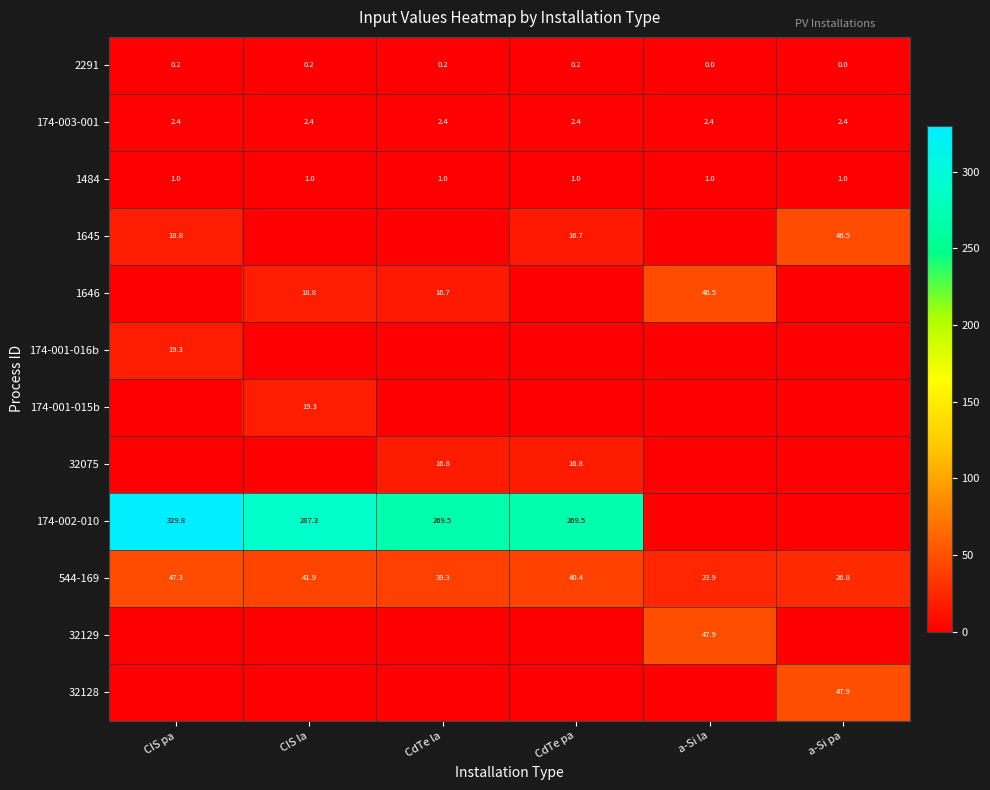

The 1645 series shows 32.3 at CIS pa. True or false?

False